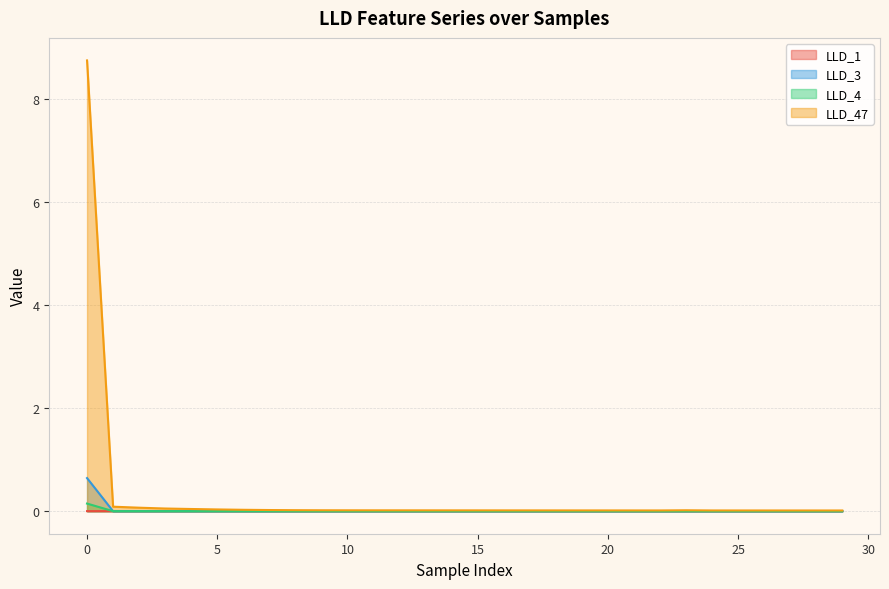

Reading left to right, transcribe all the data shown in this chart.

LLD_1: 0=0.0	1=0.0	2=0.0	3=0.0	4=0.0	5=0.0	6=0.0	7=0.0	8=0.0	9=0.0	10=0.0	11=0.0	12=0.0	13=0.0	14=0.0	15=0.0	16=0.0	17=0.0	18=0.0	19=0.0	20=0.0	21=0.0	22=0.0	23=0.0	24=0.0	25=0.0	26=0.0	27=0.0	28=0.0	29=0.0
LLD_3: 0=0.6	1=0.0	2=0.0	3=0.0	4=0.0	5=0.0	6=0.0	7=0.0	8=0.0	9=0.0	10=0.0	11=0.0	12=0.0	13=0.0	14=0.0	15=0.0	16=0.0	17=0.0	18=0.0	19=0.0	20=0.0	21=0.0	22=0.0	23=0.0	24=0.0	25=0.0	26=0.0	27=0.0	28=0.0	29=0.0
LLD_4: 0=0.1	1=0.0	2=0.0	3=0.0	4=0.0	5=0.0	6=0.0	7=0.0	8=0.0	9=0.0	10=0.0	11=0.0	12=0.0	13=0.0	14=0.0	15=0.0	16=0.0	17=0.0	18=0.0	19=0.0	20=0.0	21=0.0	22=0.0	23=0.0	24=0.0	25=0.0	26=0.0	27=0.0	28=0.0	29=0.0
LLD_47: 0=8.7	1=0.1	2=0.1	3=0.1	4=0.0	5=0.0	6=0.0	7=0.0	8=0.0	9=0.0	10=0.0	11=0.0	12=0.0	13=0.0	14=0.0	15=0.0	16=0.0	17=0.0	18=0.0	19=0.0	20=0.0	21=0.0	22=0.0	23=0.0	24=0.0	25=0.0	26=0.0	27=0.0	28=0.0	29=0.0